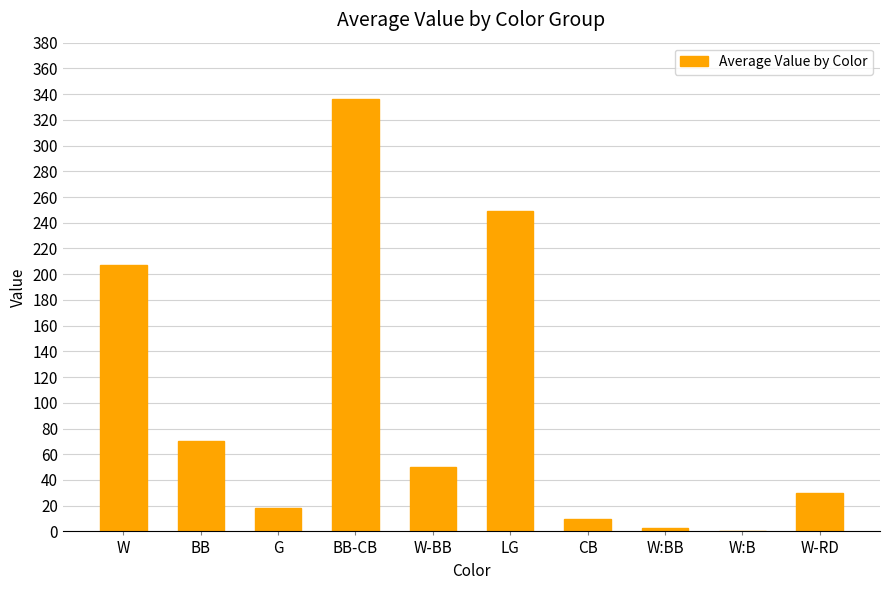

Reading left to right, what are all the values shown in this chart?

W=207	BB=70	G=18	BB-CB=336	W-BB=50	LG=249	CB=10	W:BB=3	W:B=0	W-RD=30